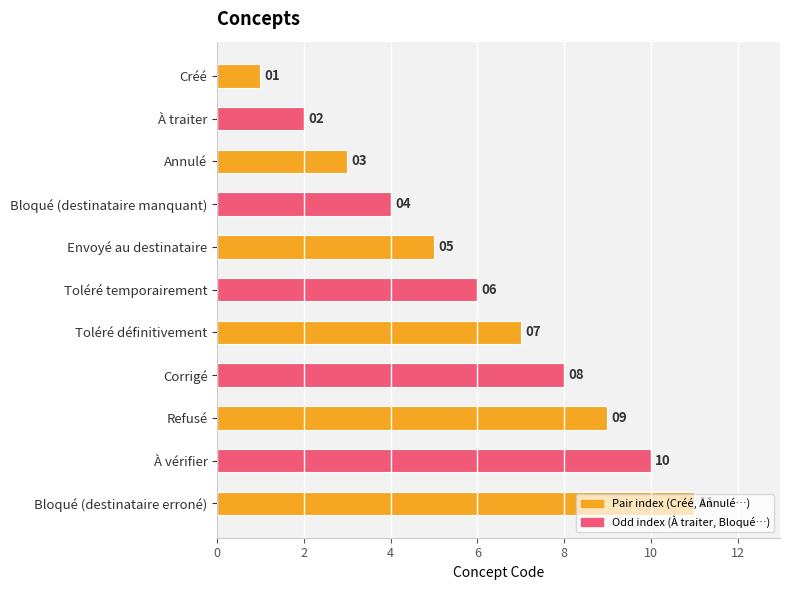

What is the value of the 6th bar from the top?

6